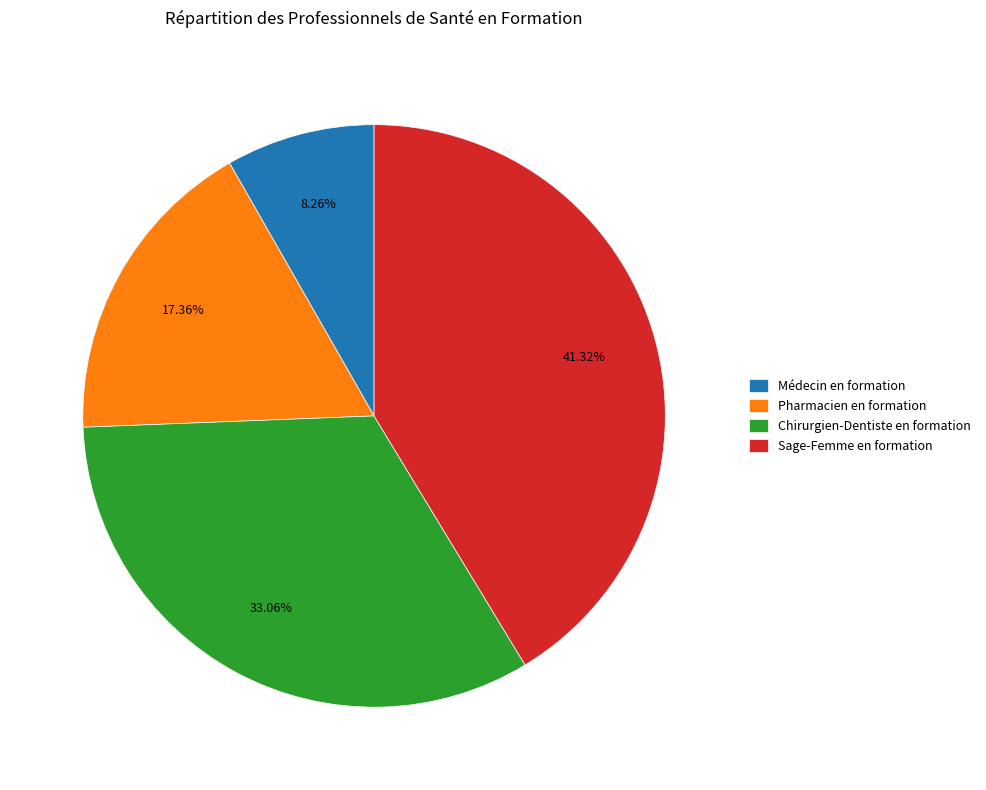

To the nearest percent, what is the difference between the largest and smallest slice percentages?

33%